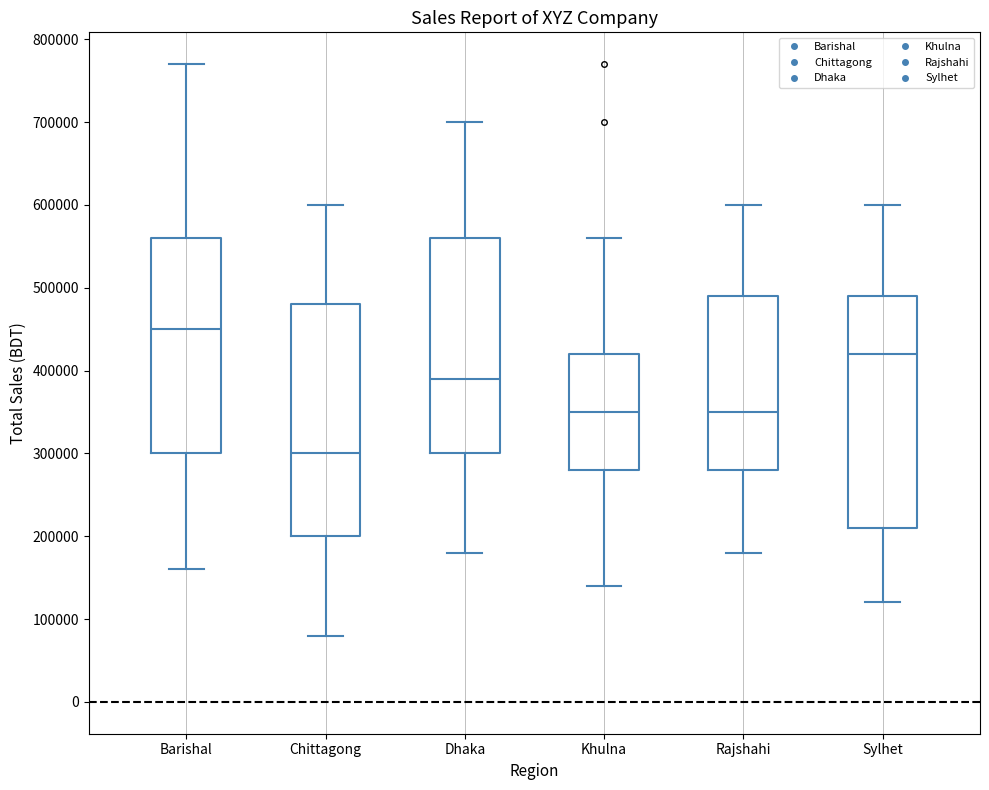

Reading left to right, read every box against the y-axis: the position of its median line, the range the box covers, and the ends of its whiskers. The values are not printed on the chart, so give them approximately, as read against the axis.

Barishal: median 450000, box 300000 to 560000, whiskers 160000 to 770000
Chittagong: median 300000, box 200000 to 480000, whiskers 80000 to 600000
Dhaka: median 390000, box 300000 to 560000, whiskers 180000 to 700000
Khulna: median 350000, box 280000 to 420000, whiskers 140000 to 560000
Rajshahi: median 350000, box 280000 to 490000, whiskers 180000 to 600000
Sylhet: median 420000, box 210000 to 490000, whiskers 120000 to 600000